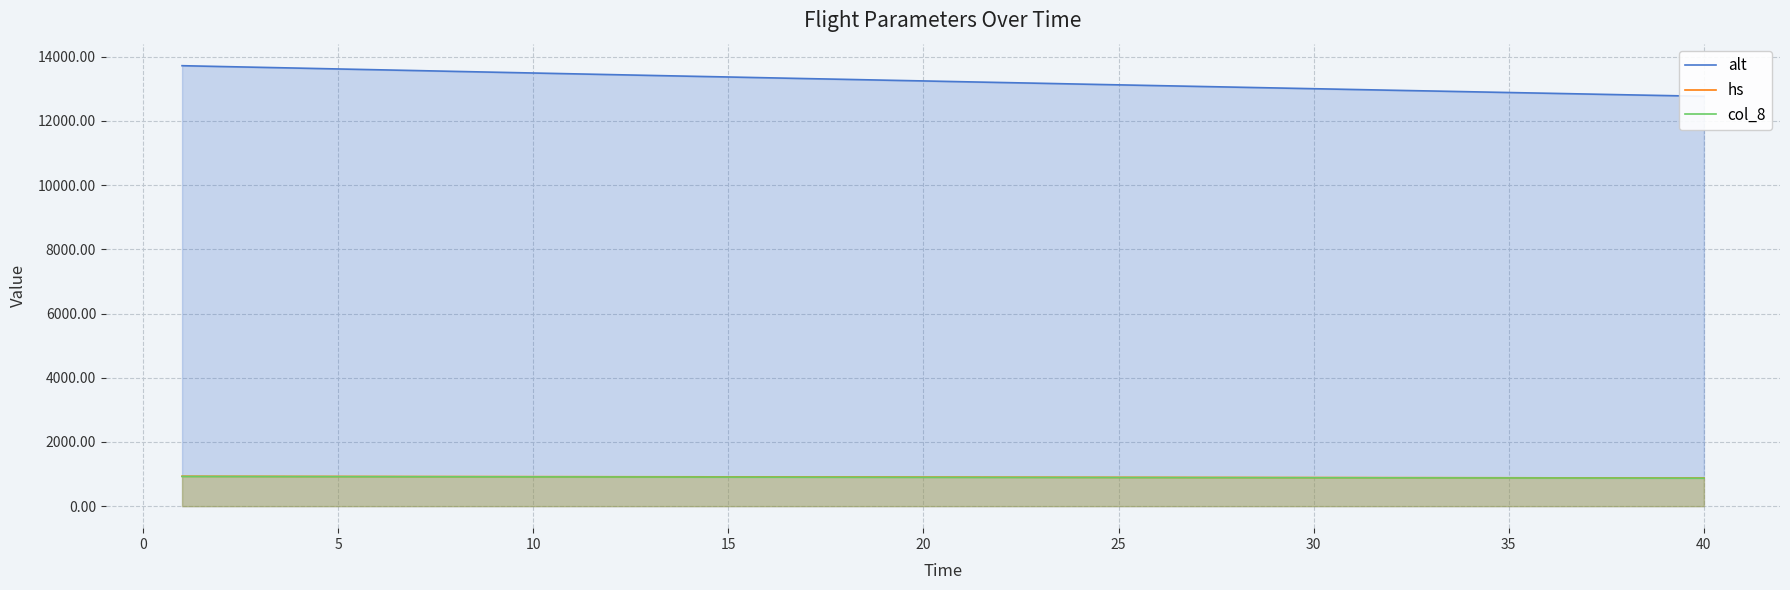

What is the value of the col_8 point at the 25th from the left?

891.0